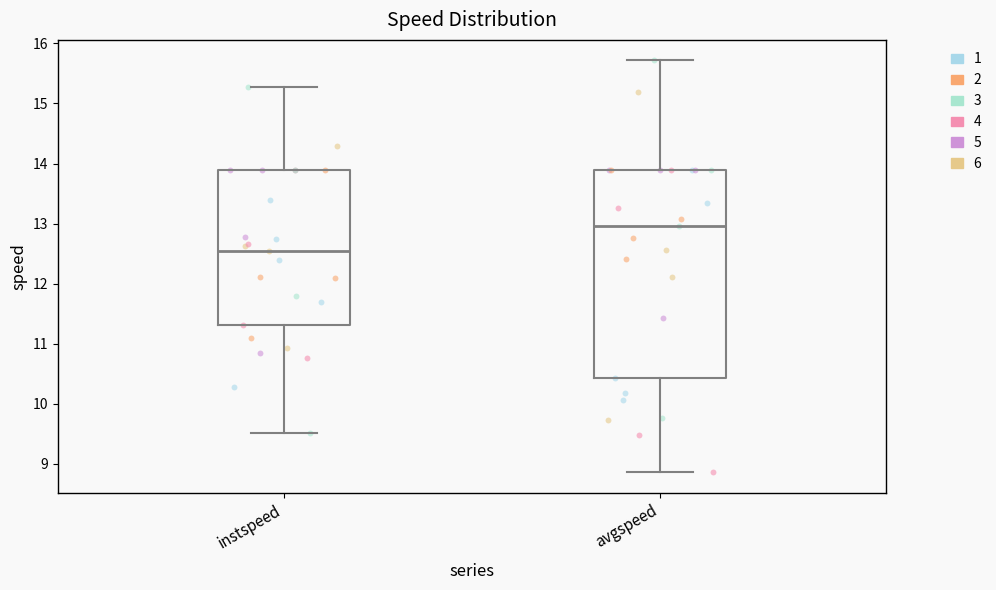

Where is the upper edge of the box for instspeed on the y-axis? The values are not printed on the chart, so give them approximately, as read against the axis.

13.9